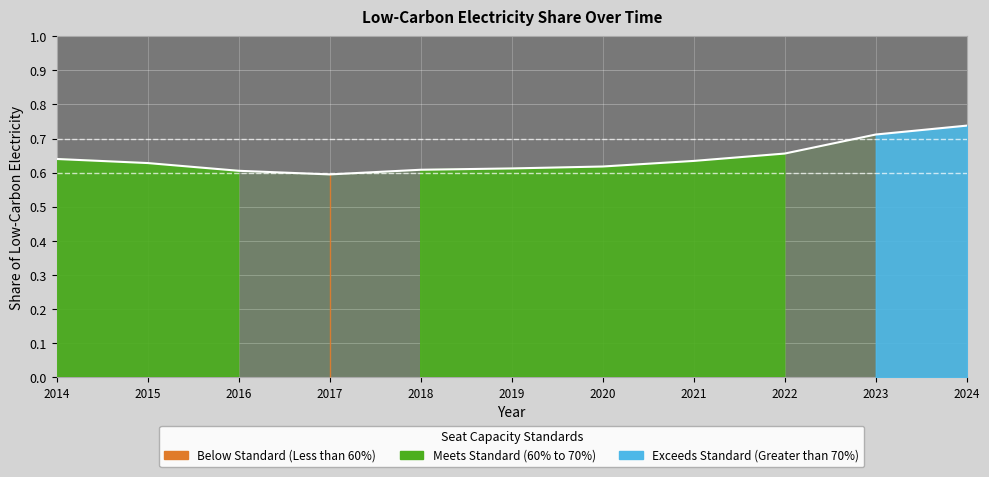

Reading left to right, extract all data points from this chart.

2014=0.6	2015=0.6	2016=0.6	2017=0.6	2018=0.6	2019=0.6	2020=0.6	2021=0.6	2022=0.7	2023=0.7	2024=0.7